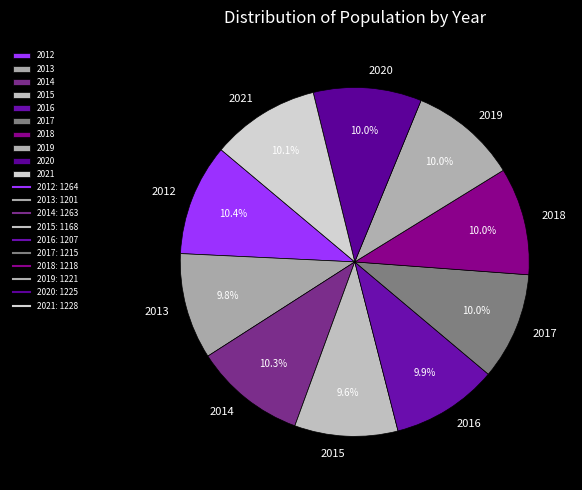

What percentage is the 2021 slice, to the nearest percent?

10%